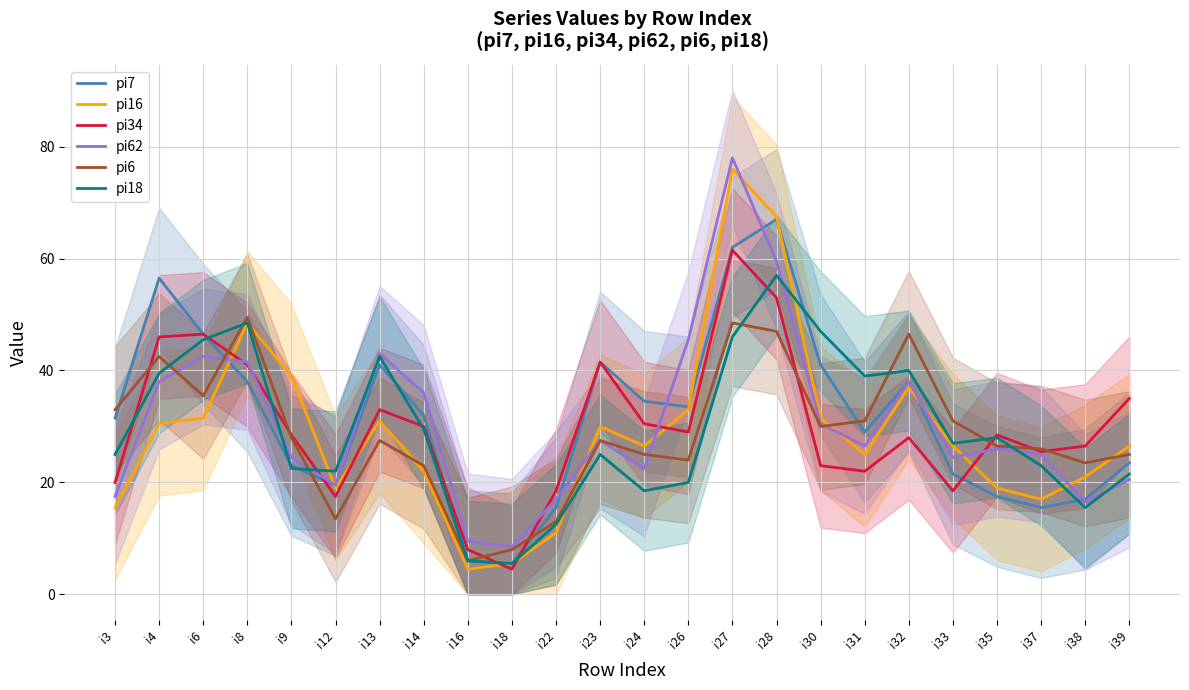

At which category is the sum across all series the highest?

i27